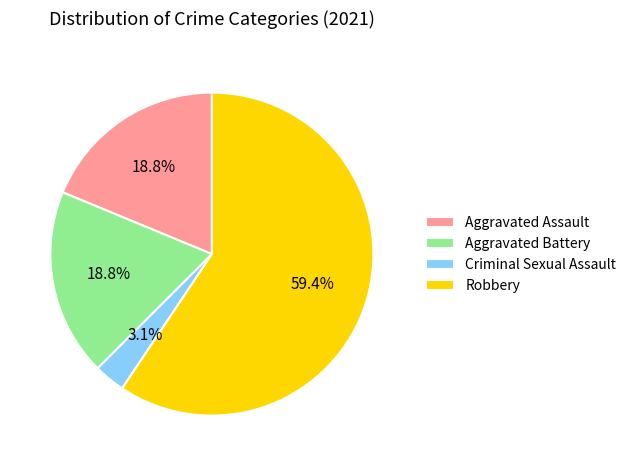

Combined, what portion of the pie is Criminal Sexual Assault and Aggravated Battery?

21.9%